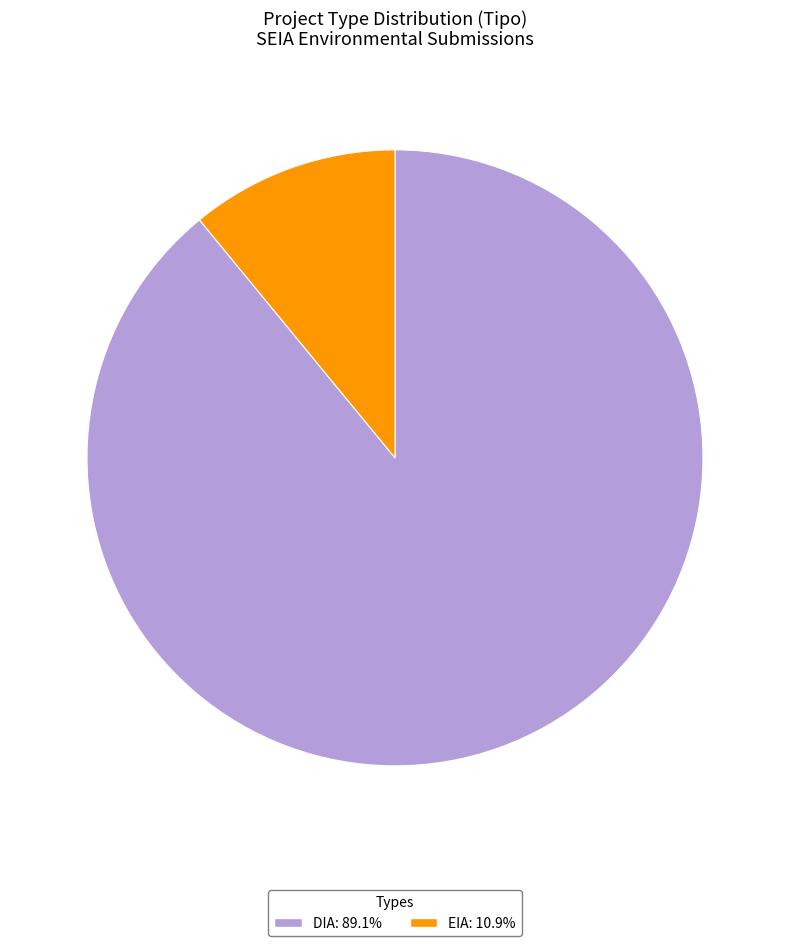

Do EIA and DIA together represent more than half of the pie?

Yes